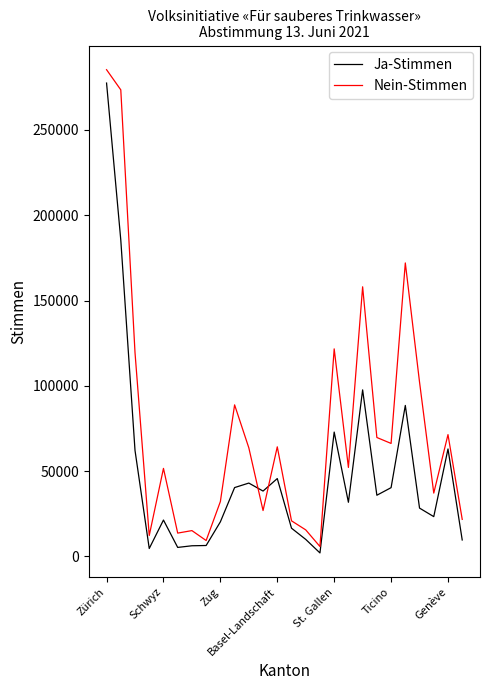

What is the highest value of the Ja-Stimmen series?

277482